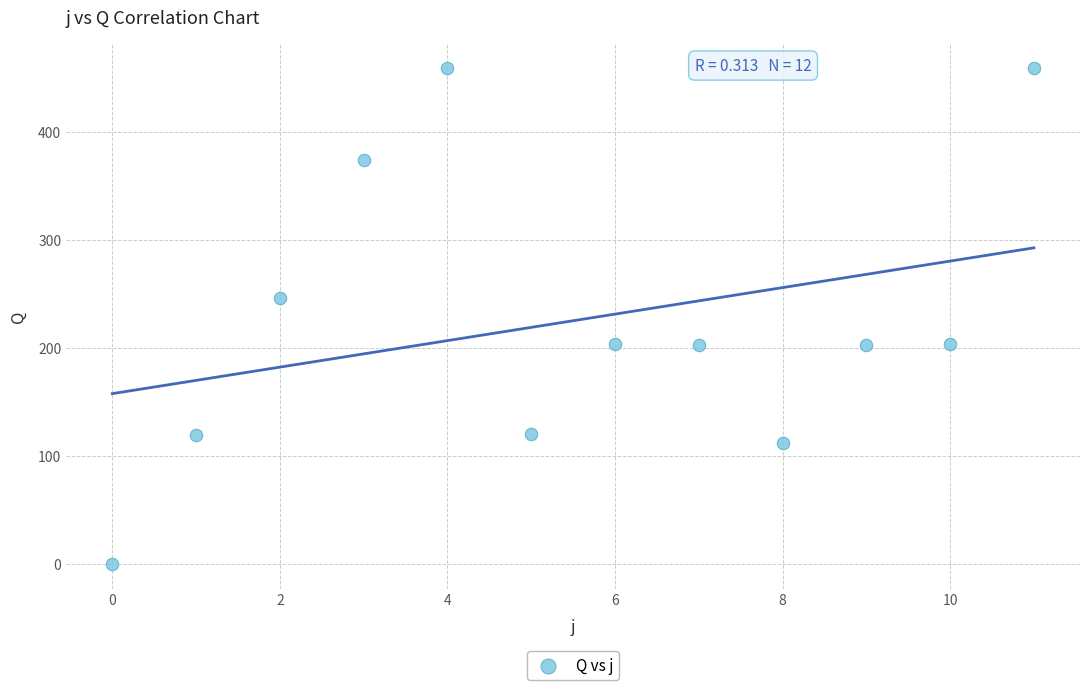

What Y value in the scatter plot is closest to 230?

246.0